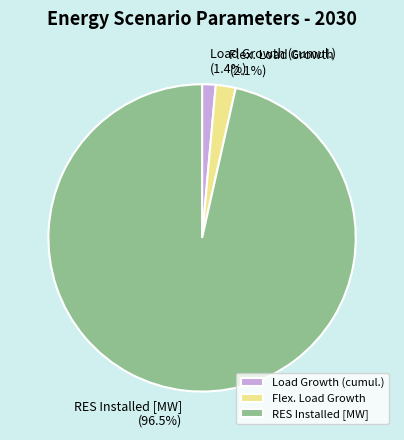

To the nearest percent, what percentage of the pie is Load Growth (cumul.)?

1%